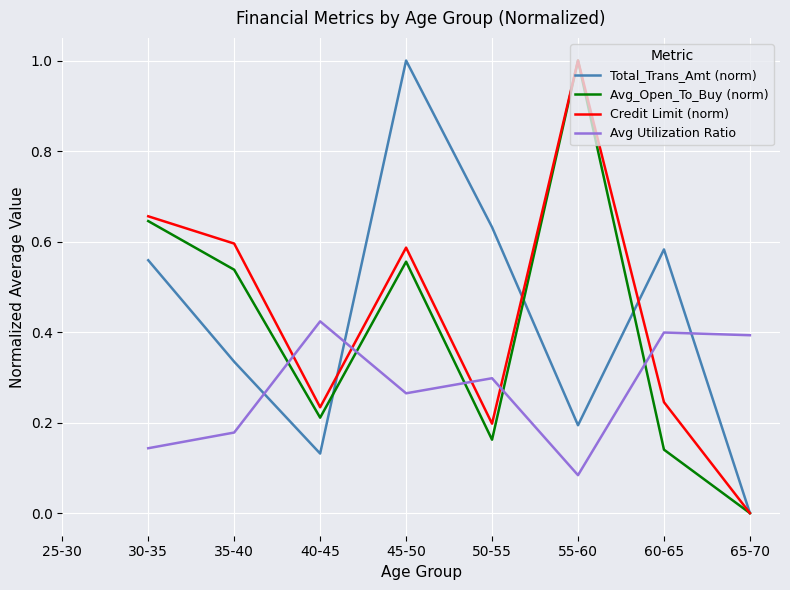

What is the difference between the second highest and second lowest values in the Avg_Open_To_Buy (norm) series?

0.5